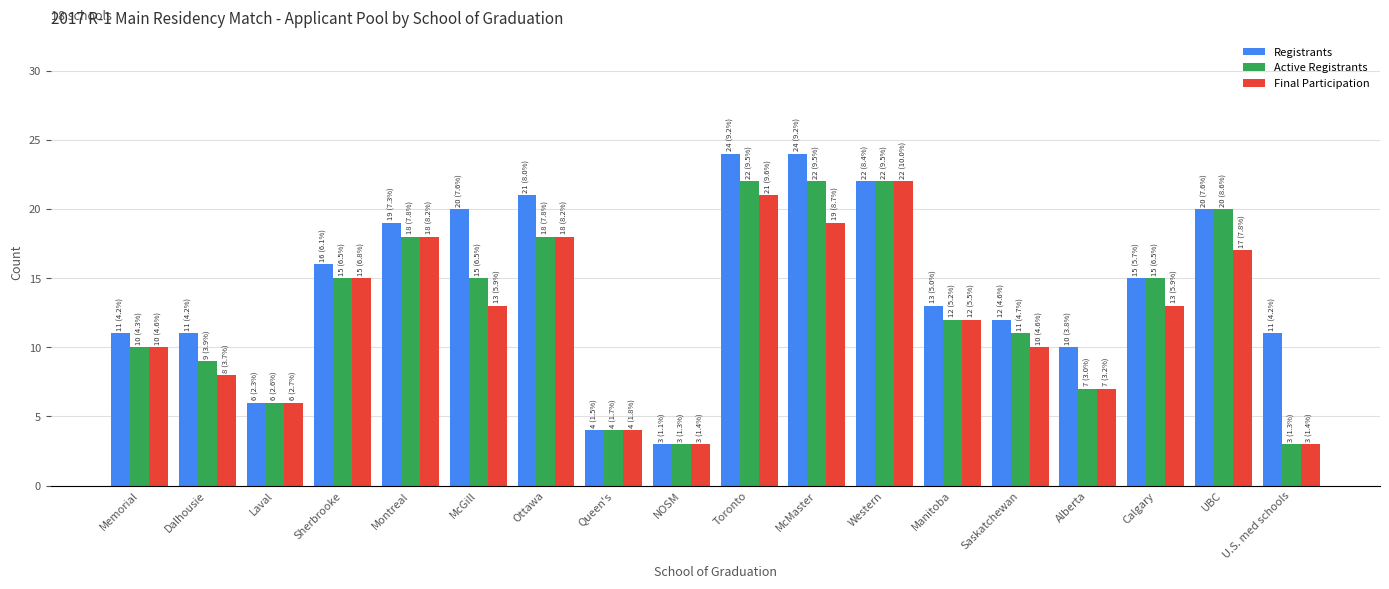

List the series in order of their overall mean, highest first.

Registrants, Active Registrants, Final Participation